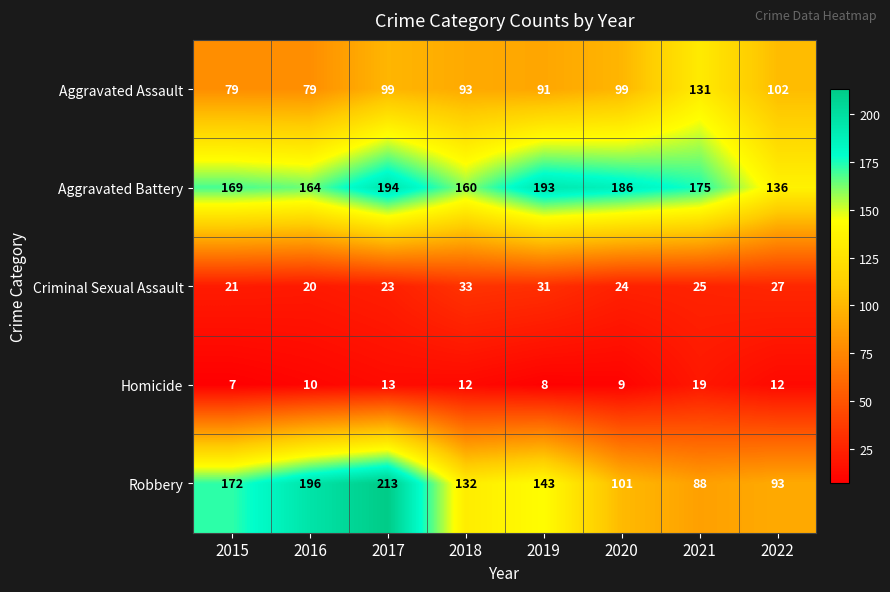

At which category does the chart reach its peak across all series?

2017